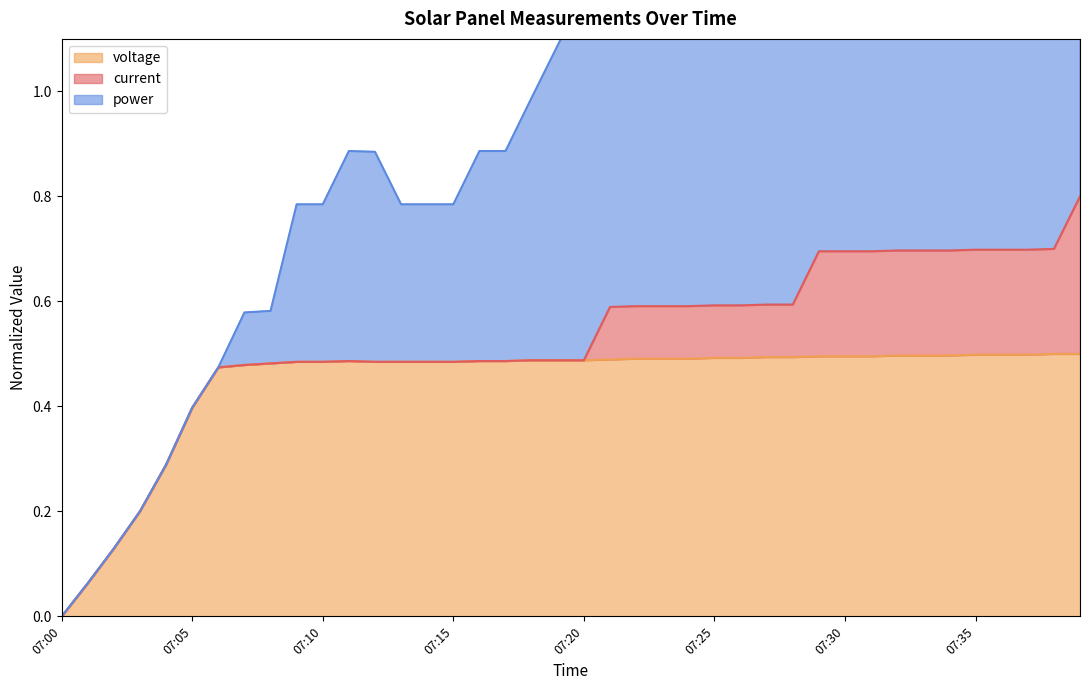

True or false: voltage and power cross at least once.

False